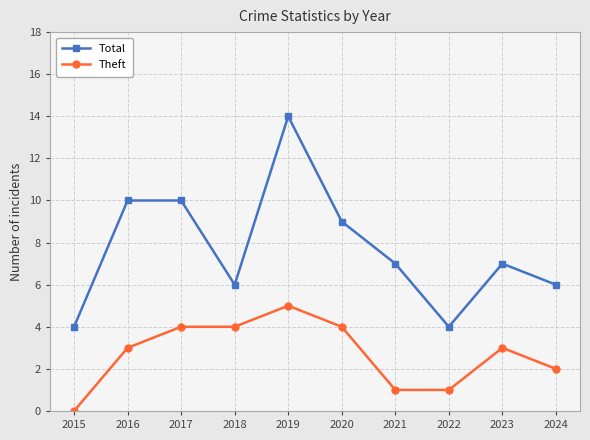

What is the spread (max minus min) of values at 2018?

2